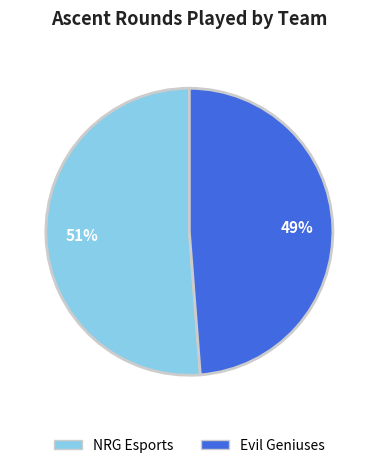

Is the sum of Evil Geniuses and NRG Esports greater than half?

Yes